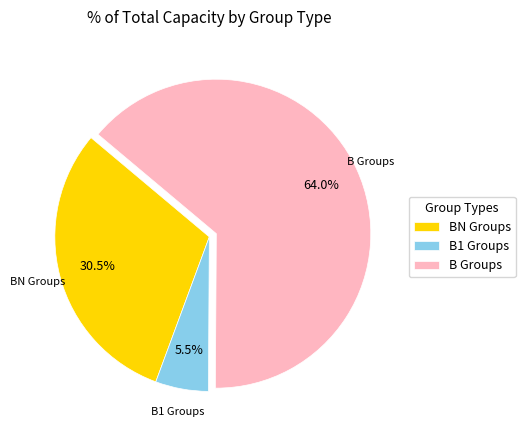

Between B1 Groups and BN Groups, which is larger?

BN Groups